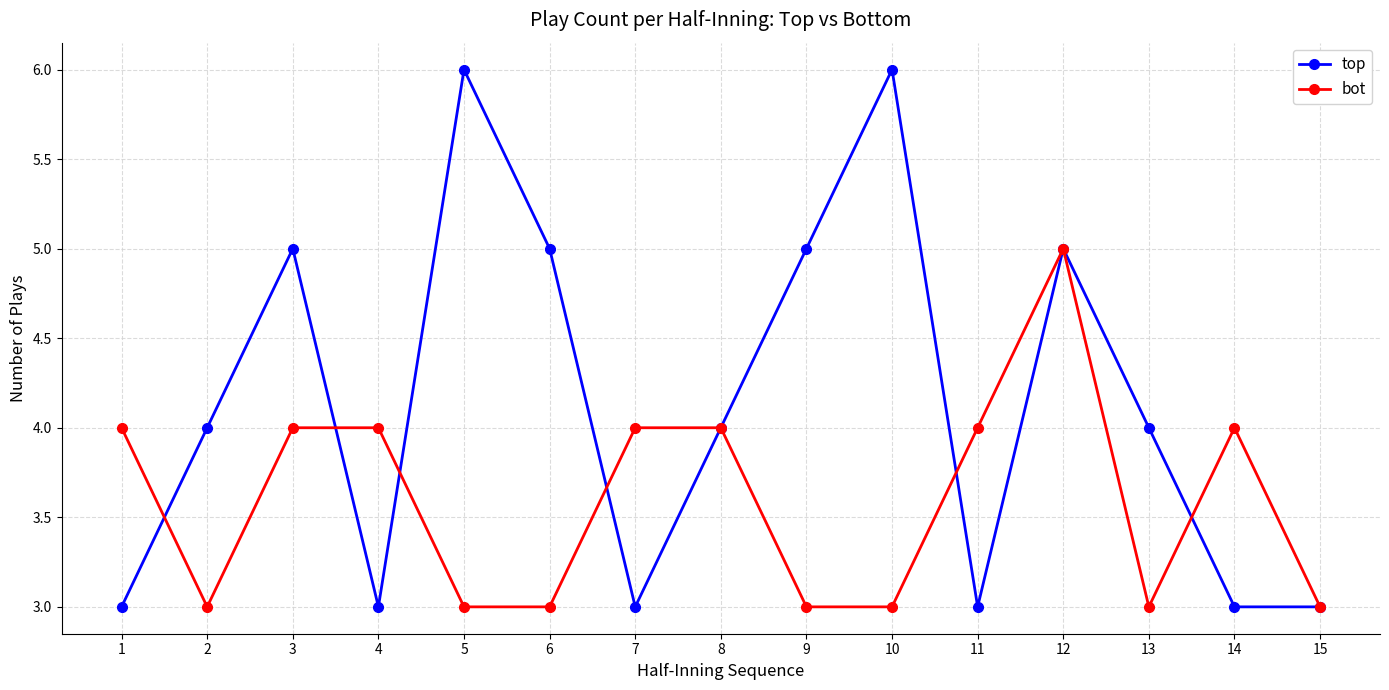

Reading left to right, extract all data points from this chart.

top: 1=3	2=4	3=5	4=3	5=6	6=5	7=3	8=4	9=5	10=6	11=3	12=5	13=4	14=3	15=3
bot: 1=4	2=3	3=4	4=4	5=3	6=3	7=4	8=4	9=3	10=3	11=4	12=5	13=3	14=4	15=3